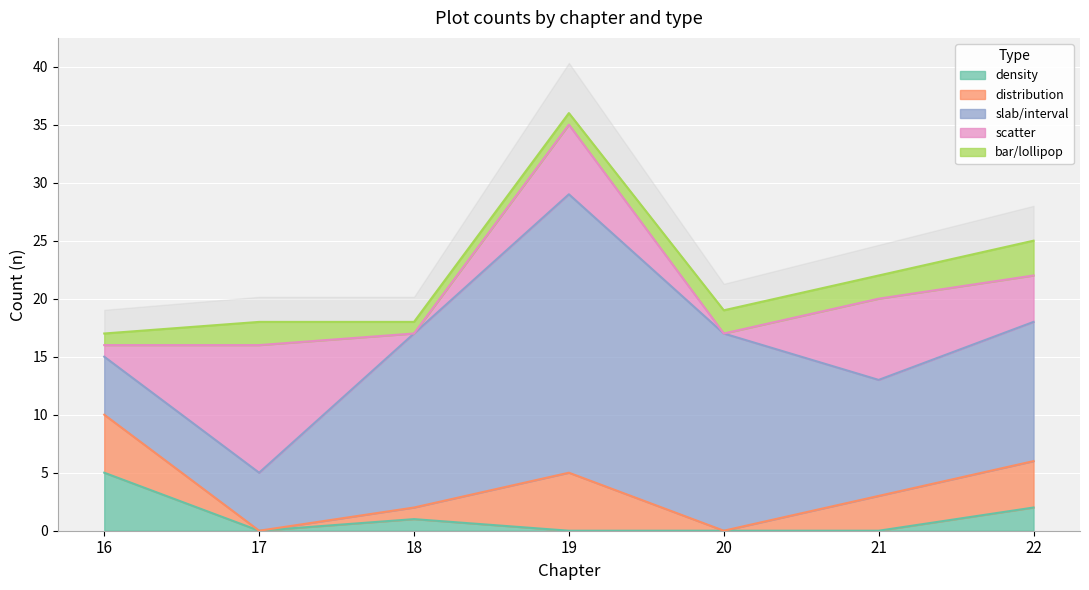

How many values in the distribution series exceed 3?

3